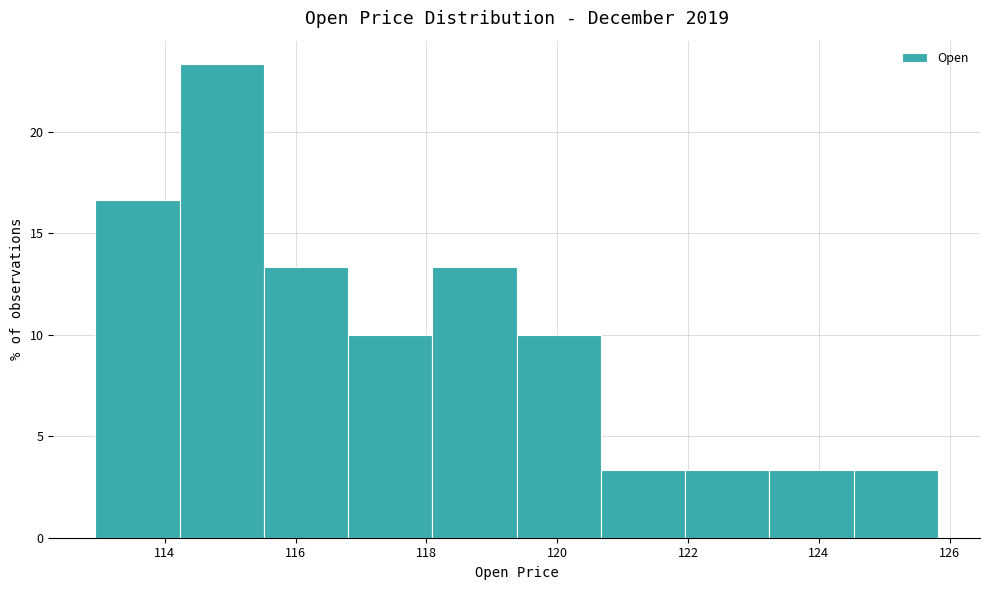

Reading left to right, transcribe this chart: for each bar, give the range it covers on the x-axis and its height. Neither the bar edges nor the heights are printed on the chart, so give them approximately, as read against the axes.

113.0 to 114.2: 16.5
114.2 to 115.6: 23.5
115.6 to 116.8: 13.5
116.8 to 118.0: 10.0
118.0 to 119.4: 13.5
119.4 to 120.6: 10.0
120.6 to 122.0: 3.5
122.0 to 123.2: 3.5
123.2 to 124.6: 3.5
124.6 to 125.8: 3.5